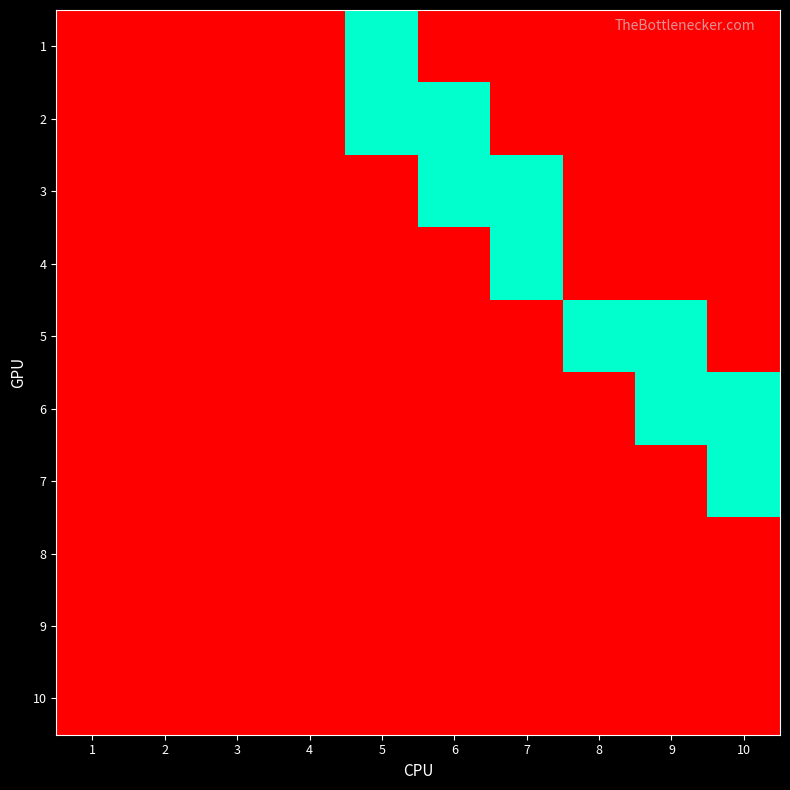

Reading left to right, list all the values displayed in this chart.

1: 1=0	2=0	3=0	4=0	5=1	6=0	7=0	8=0	9=0	10=0
2: 1=0	2=0	3=0	4=0	5=1	6=1	7=0	8=0	9=0	10=0
3: 1=0	2=0	3=0	4=0	5=0	6=1	7=1	8=0	9=0	10=0
4: 1=0	2=0	3=0	4=0	5=0	6=0	7=1	8=0	9=0	10=0
5: 1=0	2=0	3=0	4=0	5=0	6=0	7=0	8=1	9=1	10=0
6: 1=0	2=0	3=0	4=0	5=0	6=0	7=0	8=0	9=1	10=1
7: 1=0	2=0	3=0	4=0	5=0	6=0	7=0	8=0	9=0	10=1
8: 1=0	2=0	3=0	4=0	5=0	6=0	7=0	8=0	9=0	10=0
9: 1=0	2=0	3=0	4=0	5=0	6=0	7=0	8=0	9=0	10=0
10: 1=0	2=0	3=0	4=0	5=0	6=0	7=0	8=0	9=0	10=0